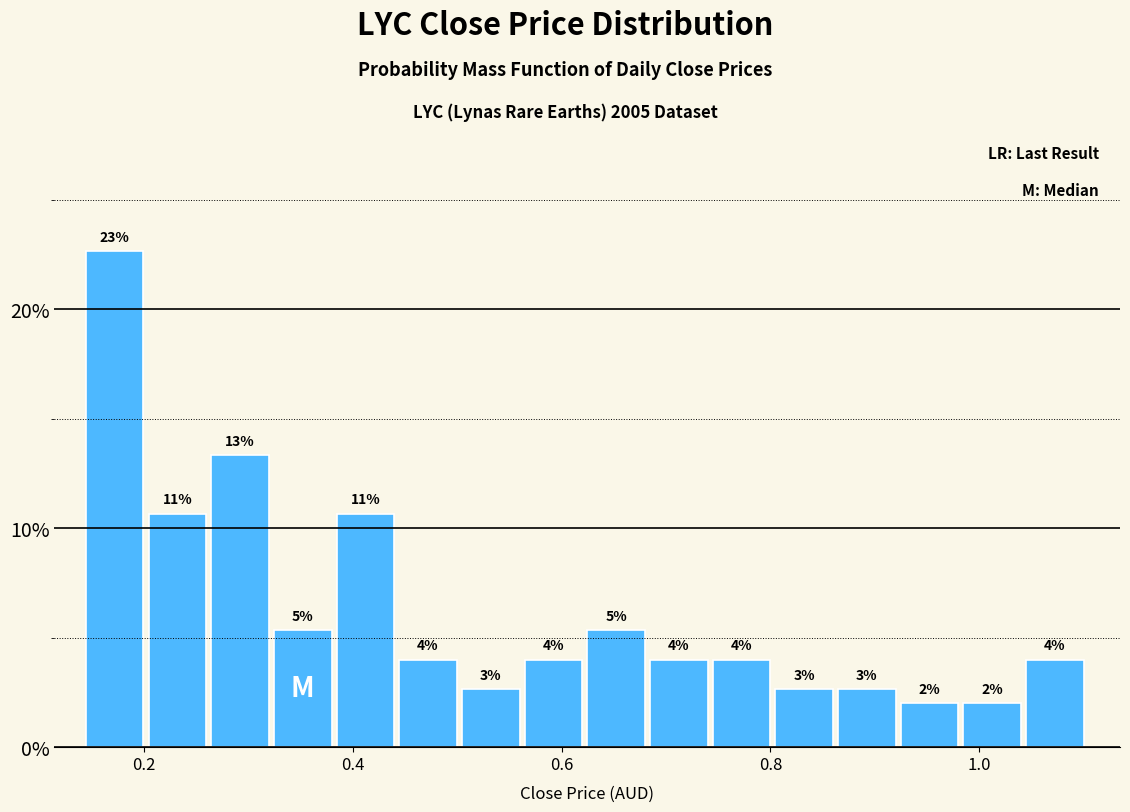

Read against the x-axis, roughly where is the centre of the tallest bar?

0.18